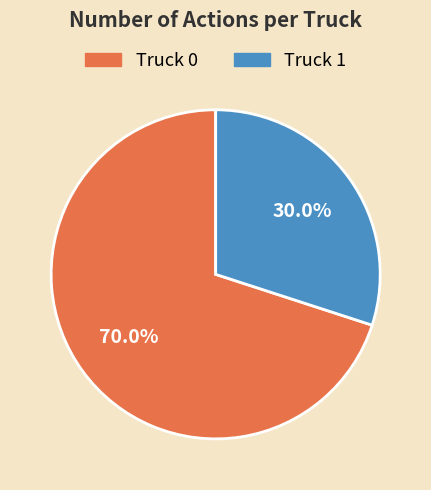

Which category has the smallest portion of the pie?

Truck 1